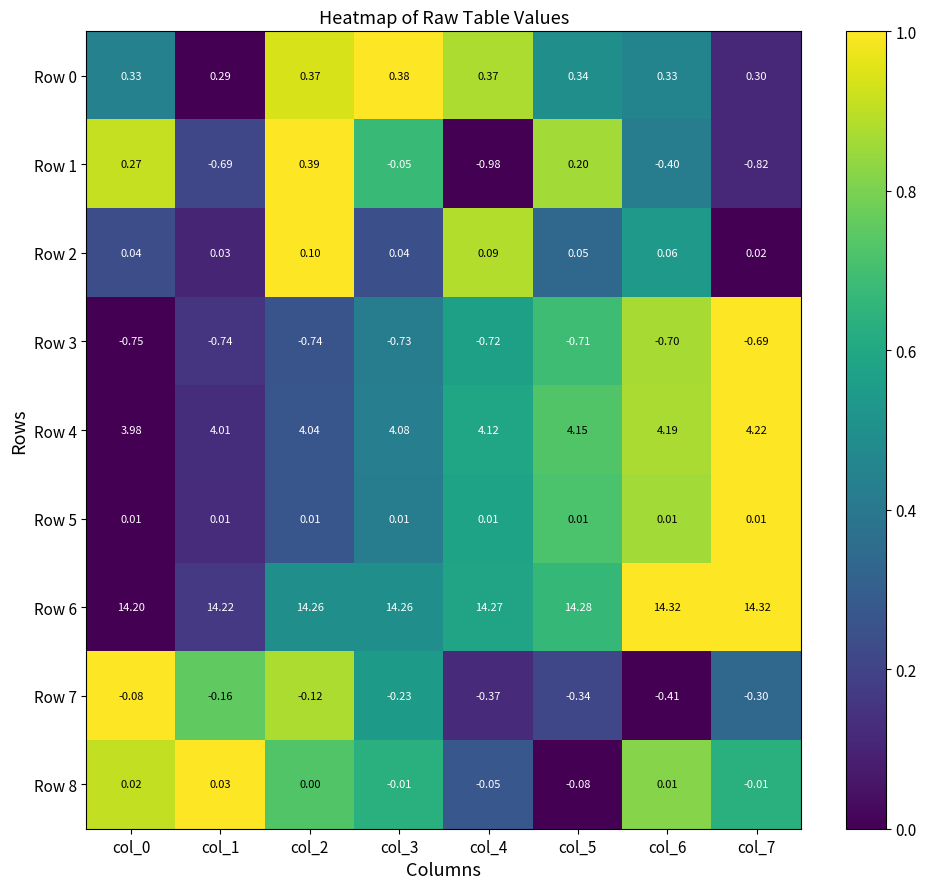

Between col_0 and col_5, which series saw the biggest shift?

Row 7